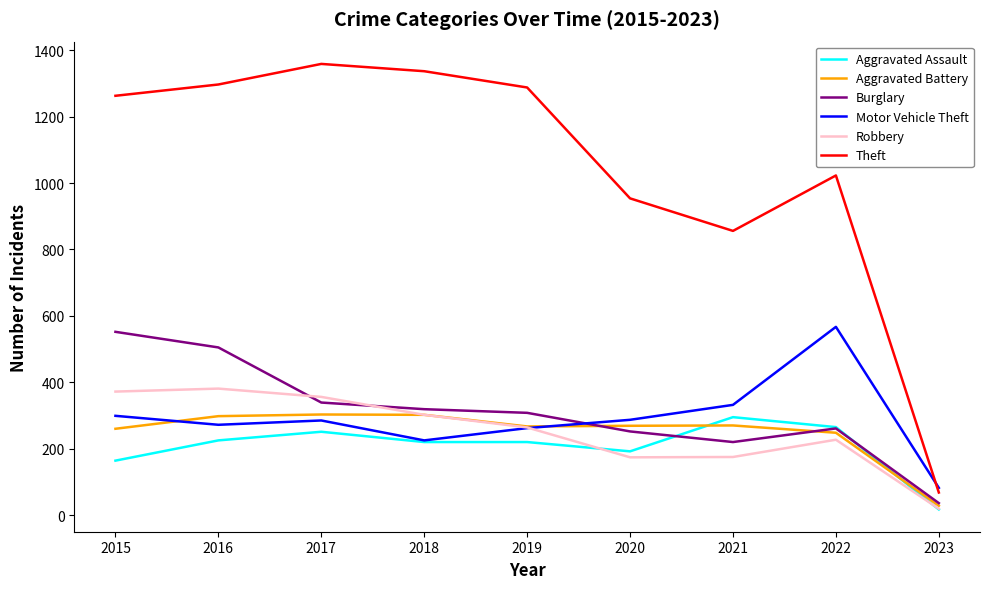

What is the difference between the Theft values at 2020 and 2018?

383